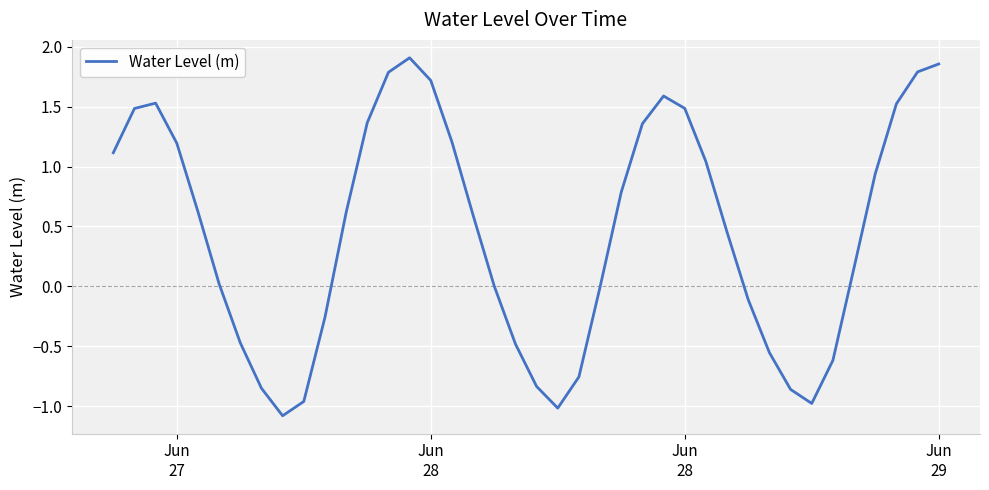

What is the minimum value shown in the chart?

-1.1